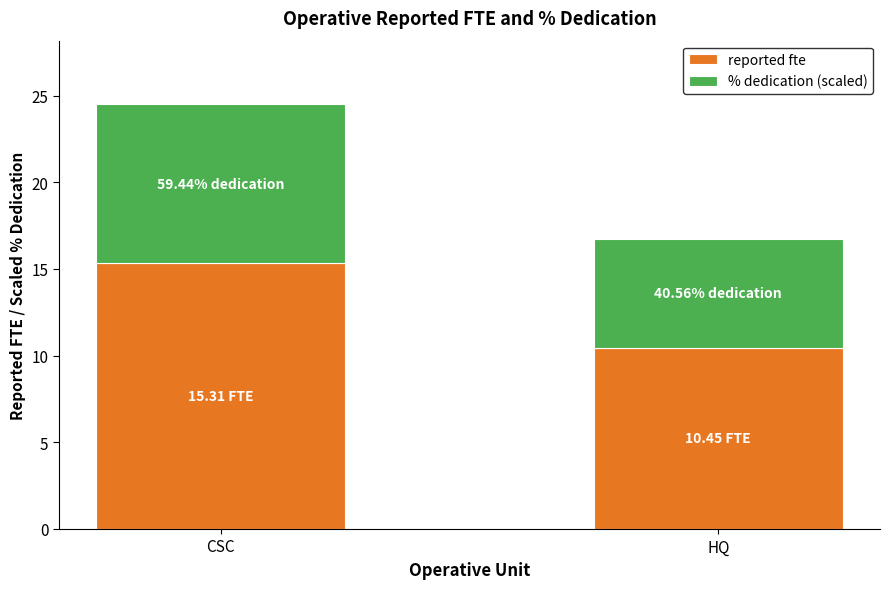

What is the sum of all reported fte values?

25.8